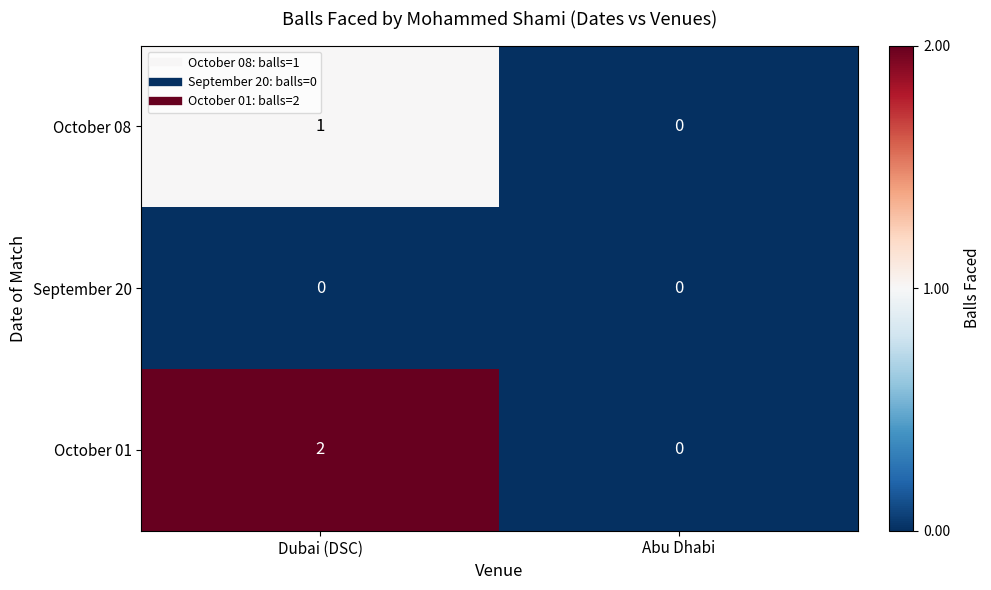

Which category has the highest value across all series?

Dubai (DSC)